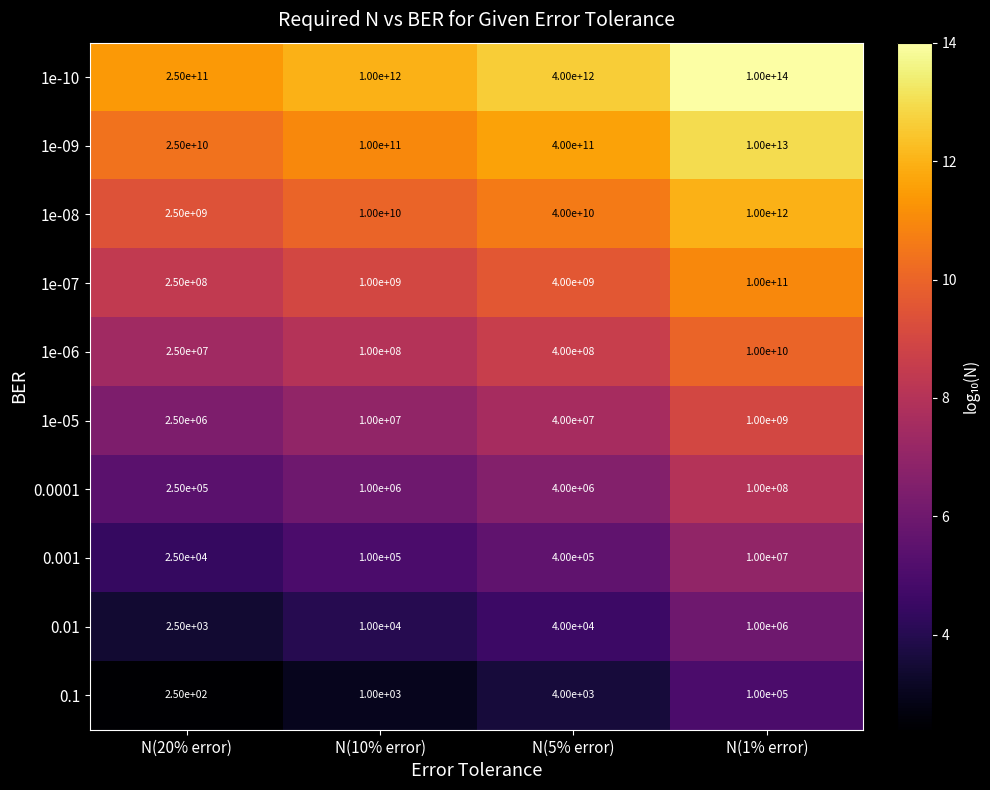

Which series has the widest spread of values?

1e-10